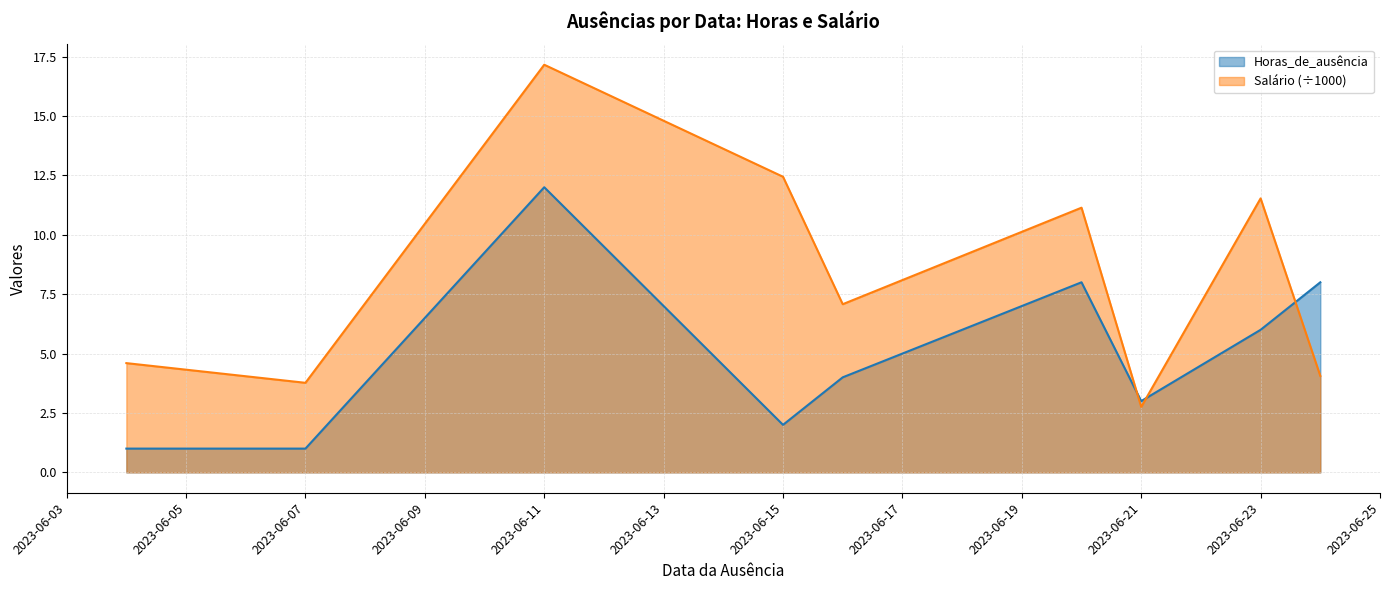

Reading right to left, extract all data points from this chart.

Horas_de_ausência: 8.0	6.0	3.0	8.0	4.0	2.0	12.0	1.0	1.0
Salário: 4.1	11.5	2.8	11.1	7.1	12.4	17.2	3.8	4.6